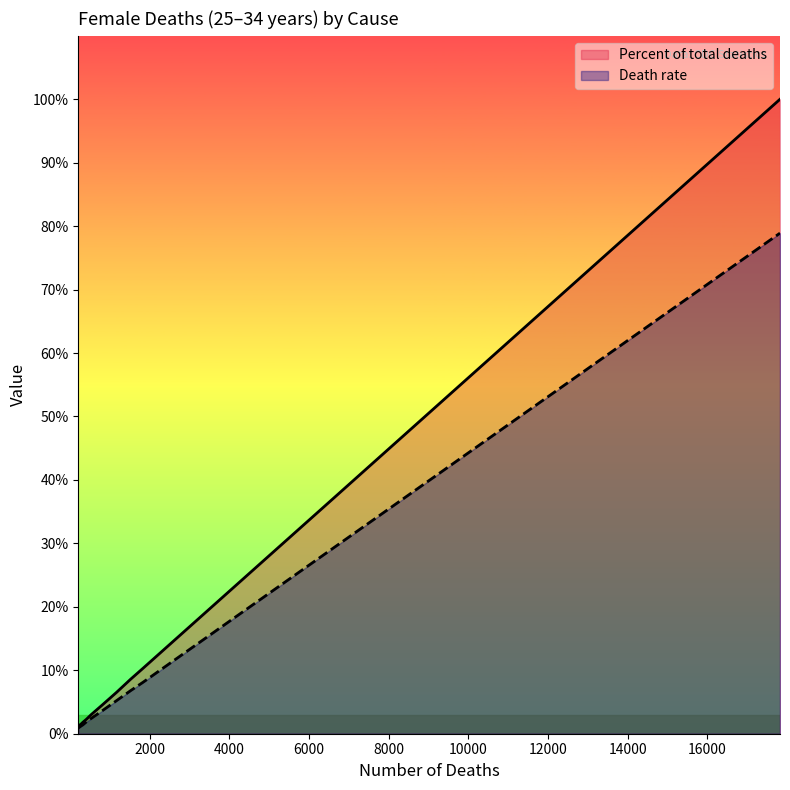

Which series has the largest range (max minus min)?

Percent of total deaths